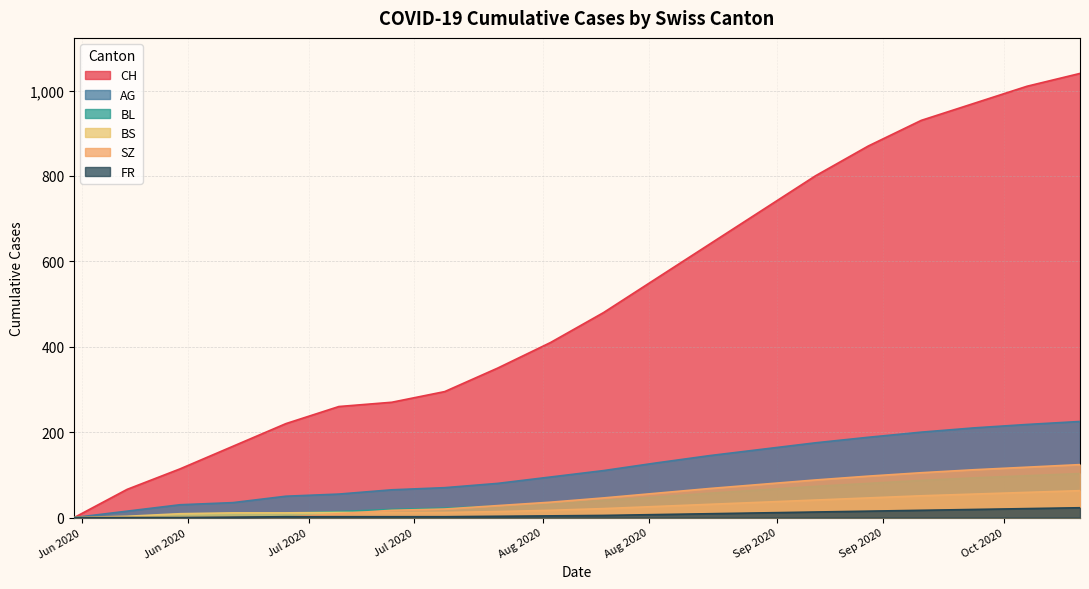

Reading left to right, list all the values displayed in this chart.

CH: 0	66	114	167	220	260	270	295	350	410	480	560	640	720	800	870	930	970	1010	1040
AG: 0	15	30	35	50	55	65	70	80	95	110	128	145	160	175	188	200	210	218	225
BL: 0	2	6	8	10	14	19	22	27	33	40	48	57	65	73	80	87	93	98	103
BS: 0	3	9	11	11	12	12	12	14	17	21	26	31	36	41	46	51	55	59	63
SZ: 0	0	0	1	1	9	17	20	28	36	46	57	68	78	88	97	105	112	118	124
FR: 0	0	0	1	2	2	2	2	3	4	5	7	9	11	13	15	17	19	21	23